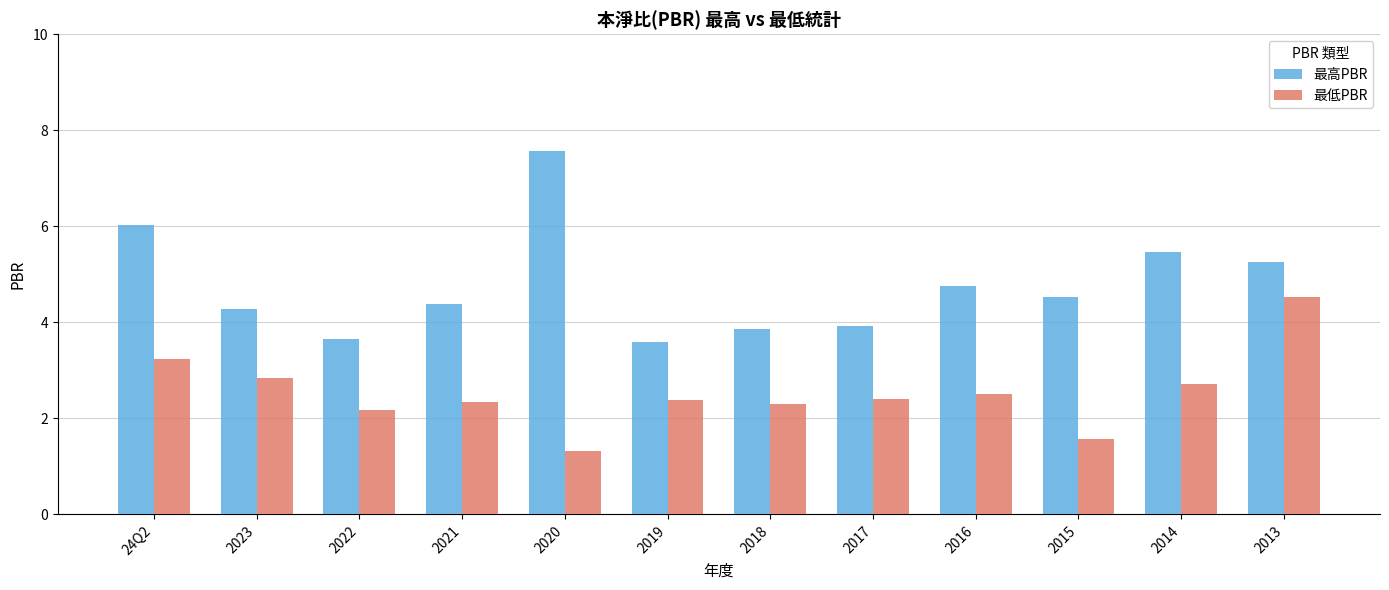

What is the sum of all 最高PBR values?

57.2